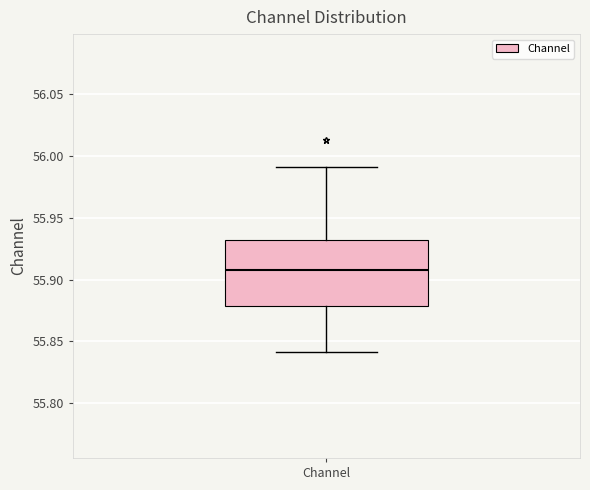

Transcribe this box plot: give where the median line is, the range the box spans, and where the two whiskers end, as read against the y-axis. The values are not printed on the chart, so give them approximately, as read against the axis.

median 55.91, box 55.88 to 55.93, whiskers 55.84 to 55.99